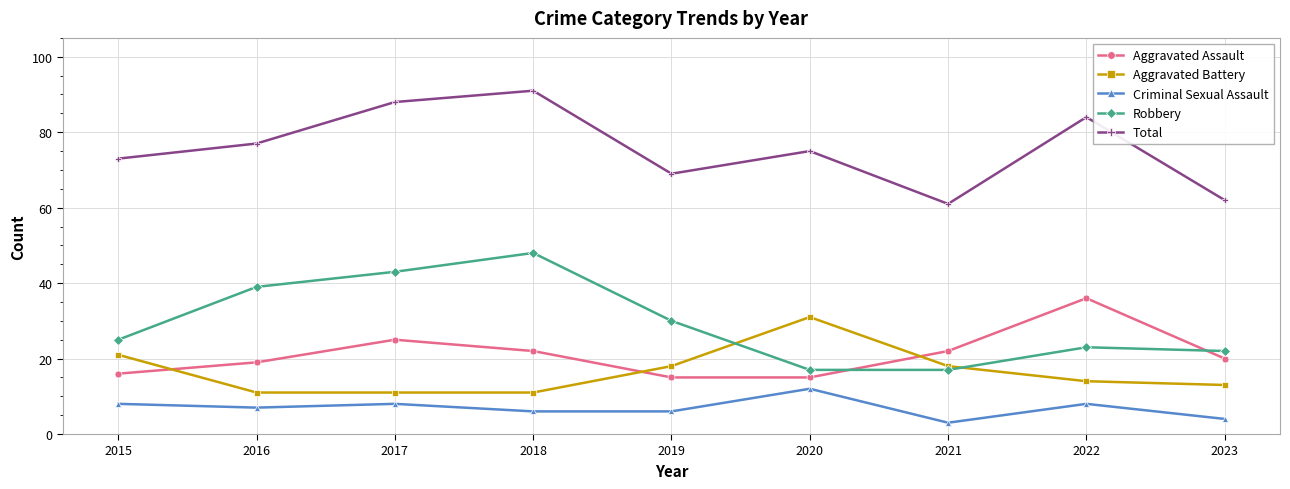

What is the difference between the Aggravated Assault values at 2017 and 2016?

6